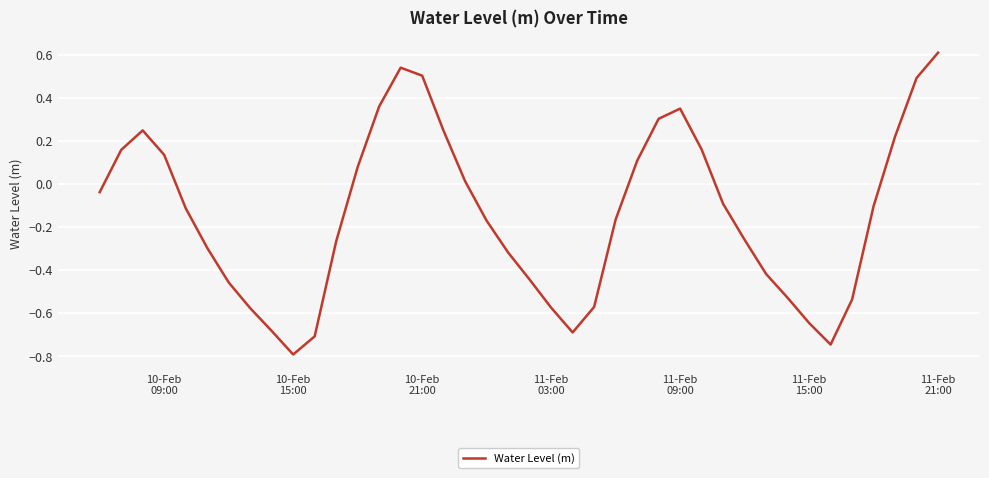

What is the smallest value displayed?

-0.8